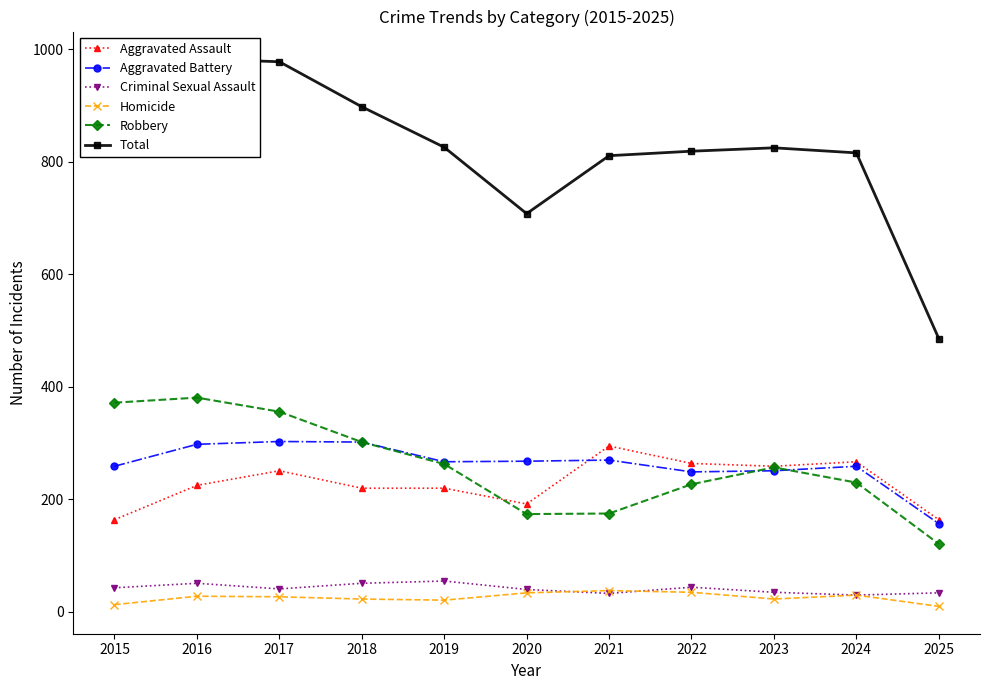

Reading left to right, transcribe all the data shown in this chart.

Aggravated Assault: 164	225	251	220	220	192	295	264	259	267	164
Aggravated Battery: 259	298	303	302	267	268	270	249	251	259	157
Criminal Sexual Assault: 43	51	41	51	55	40	33	44	35	30	34
Homicide: 13	28	27	23	21	34	38	35	23	30	10
Robbery: 372	381	356	302	263	174	175	227	257	230	121
Total: 851	983	978	898	826	708	811	819	825	816	486